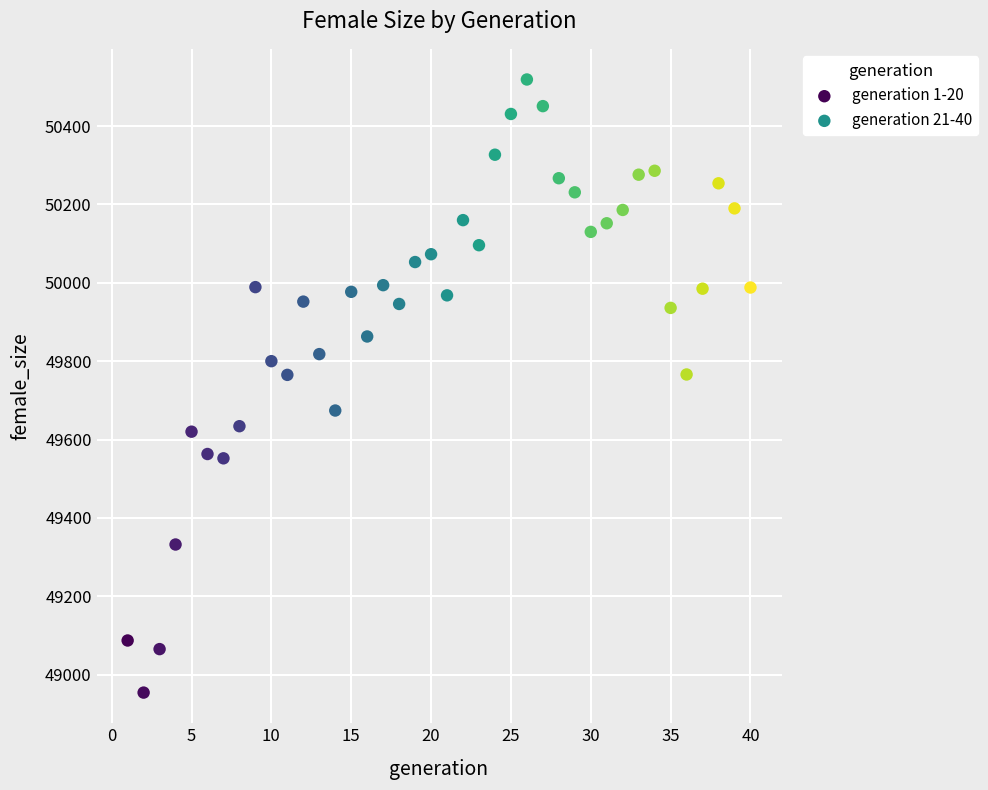

Which series reaches the minimum Y coordinate?

generation 1-20